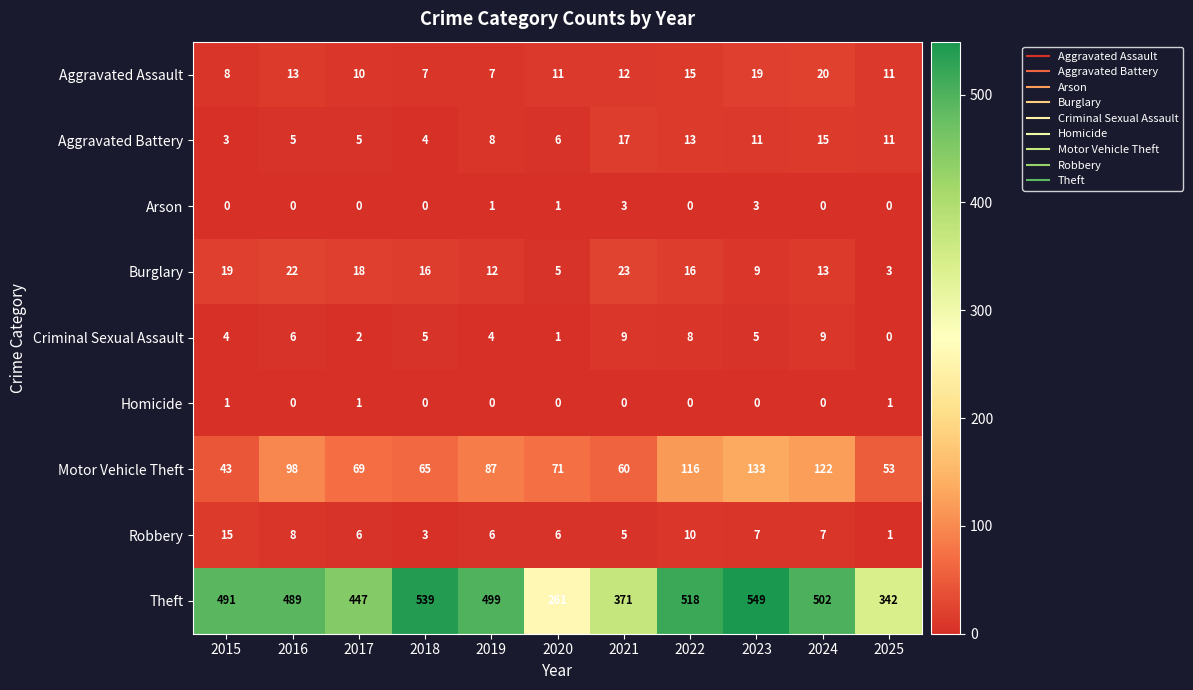

Which series changed the most between 2018 and 2021?

Theft